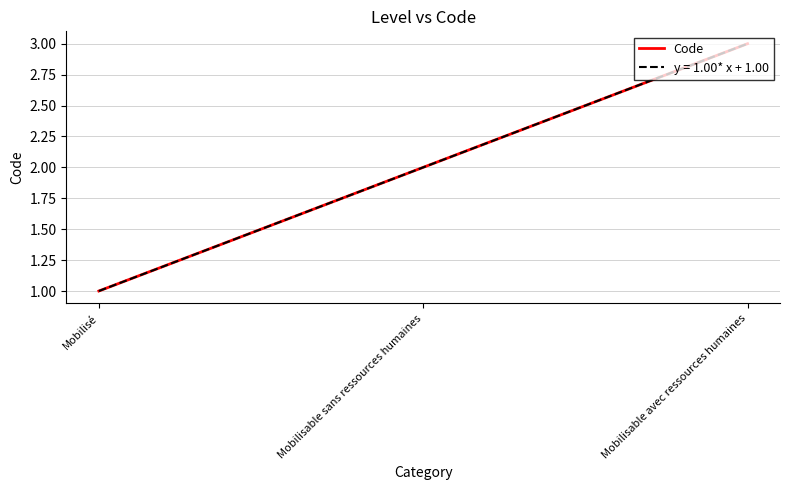

Reading left to right, extract all data points from this chart.

Mobilisé=1	Mobilisable sans ressources humaines=2	Mobilisable avec ressources humaines=3